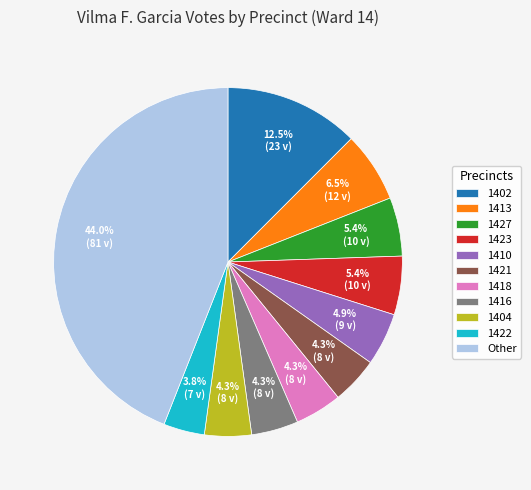

What percentage is NOT represented by 1402?

87.5%